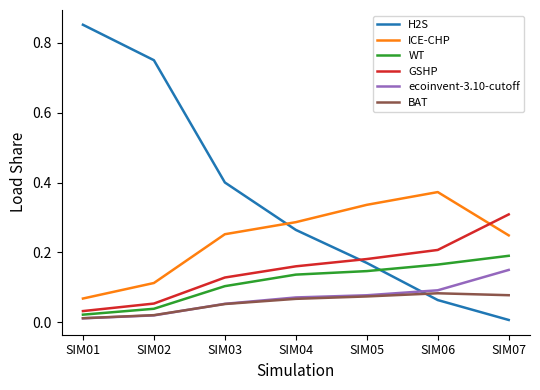

True or false: BAT and WT intersect in this chart.

False